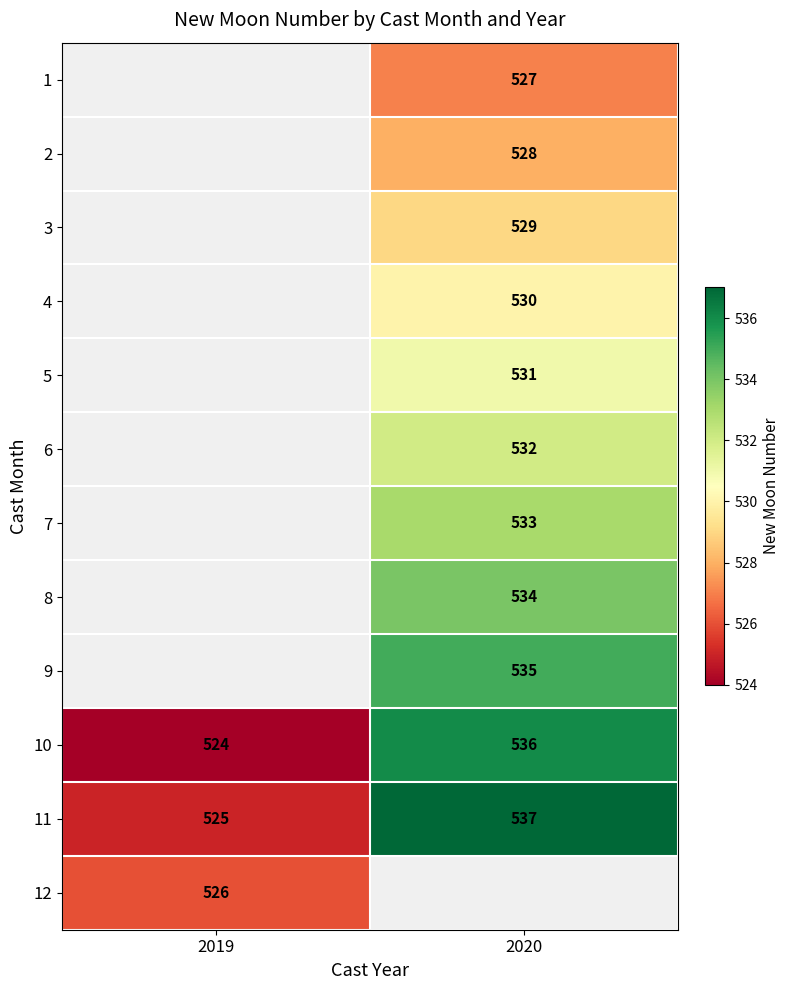

What is the spread (max minus min) of values at 2020?

10.0